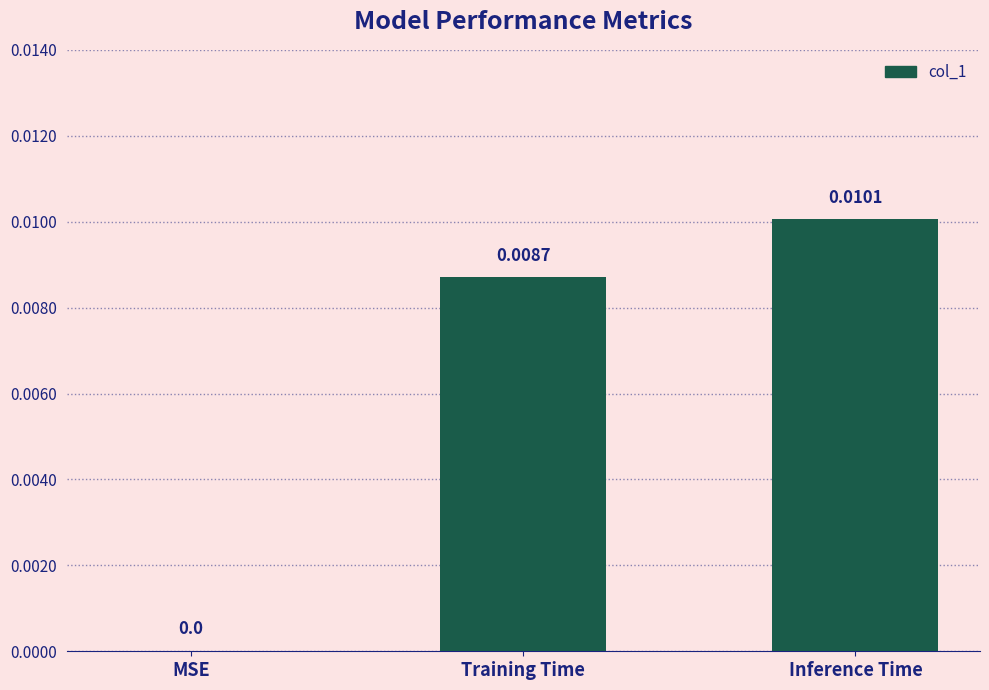

Between MSE and Inference Time, which is larger?

Inference Time